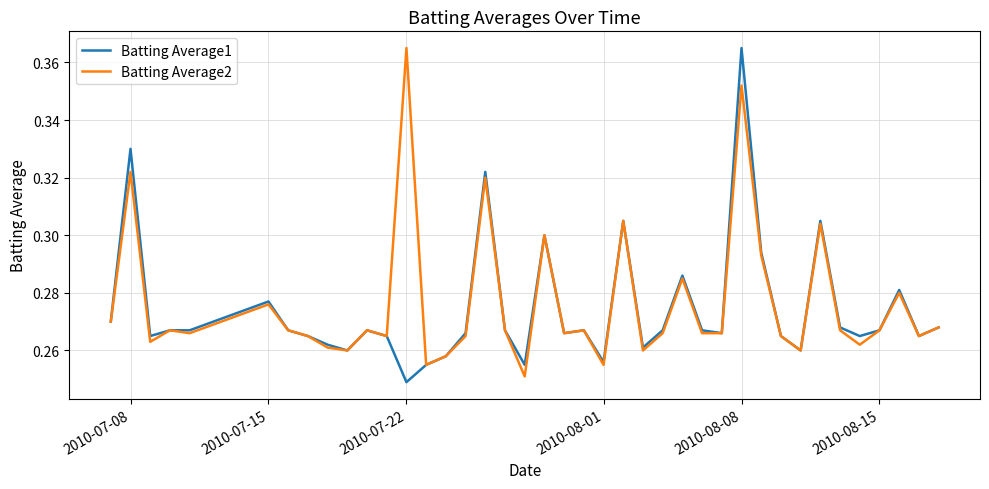

How many lines are shown in the chart?

2